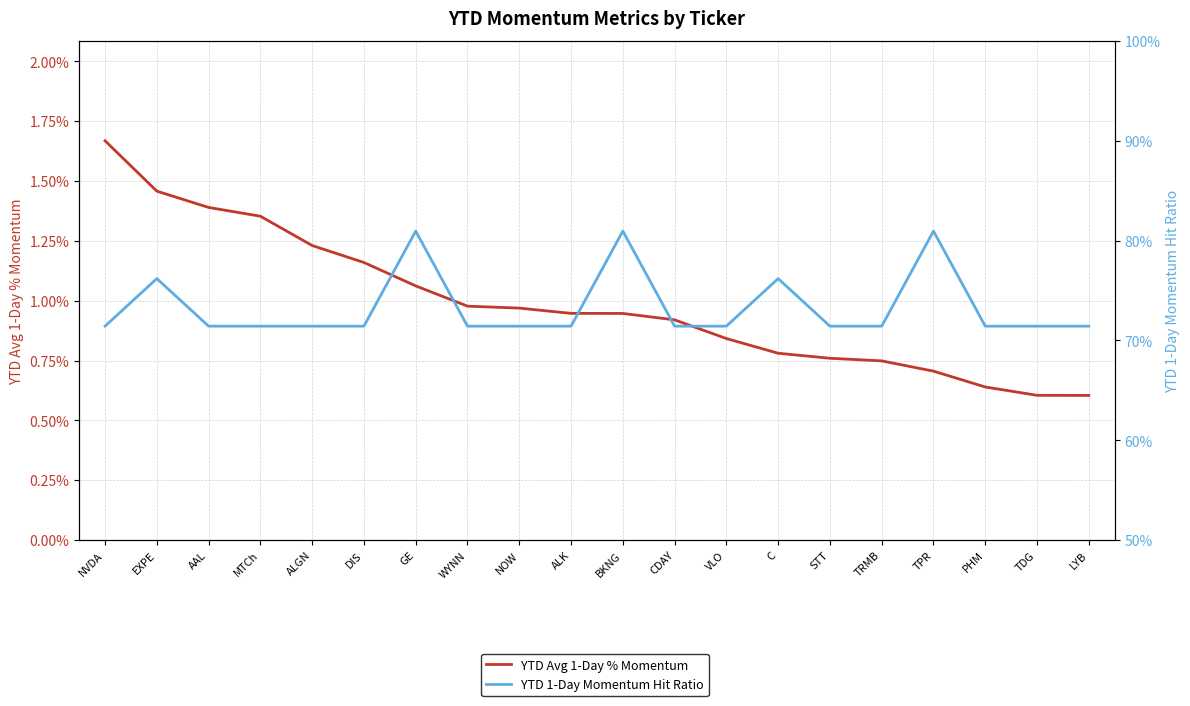

What is the label of the 7th point from the right?

C